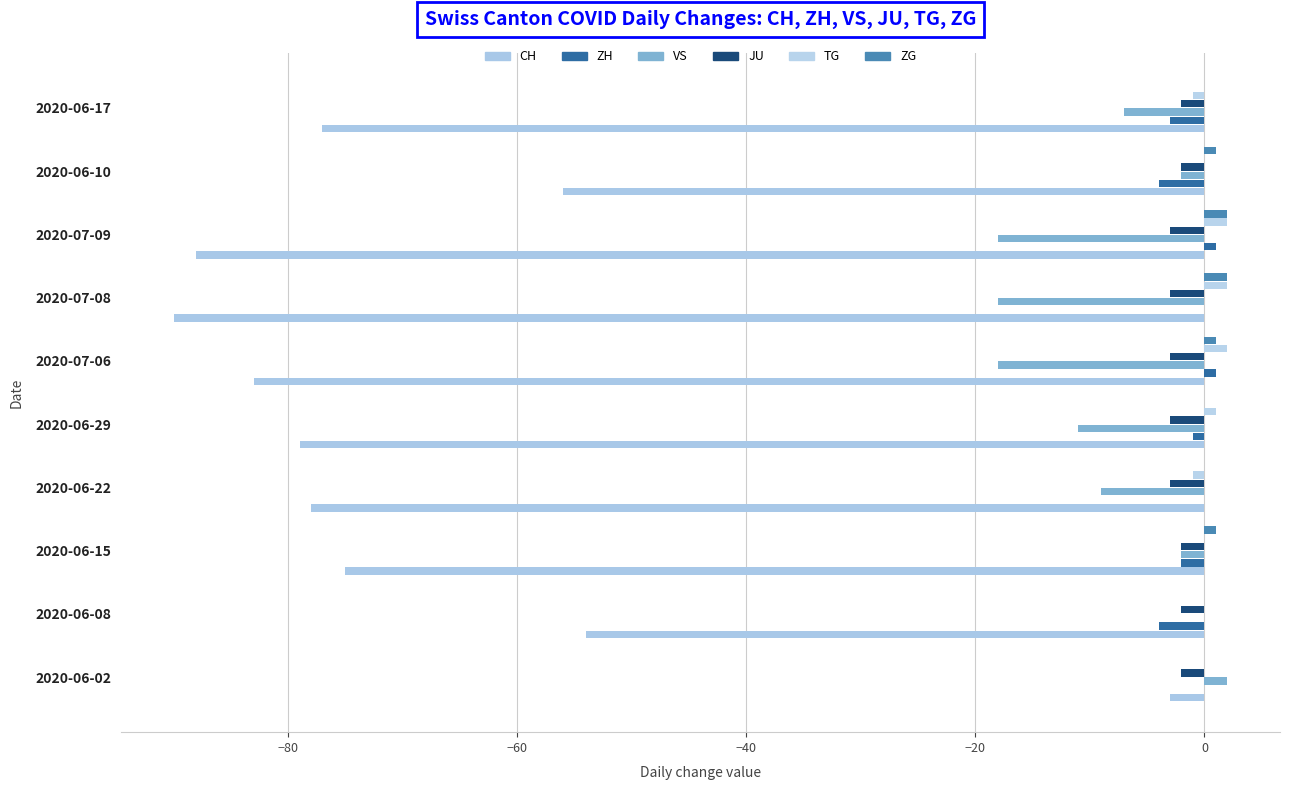

What is the value of the VS bar at the 1st from the left?

2